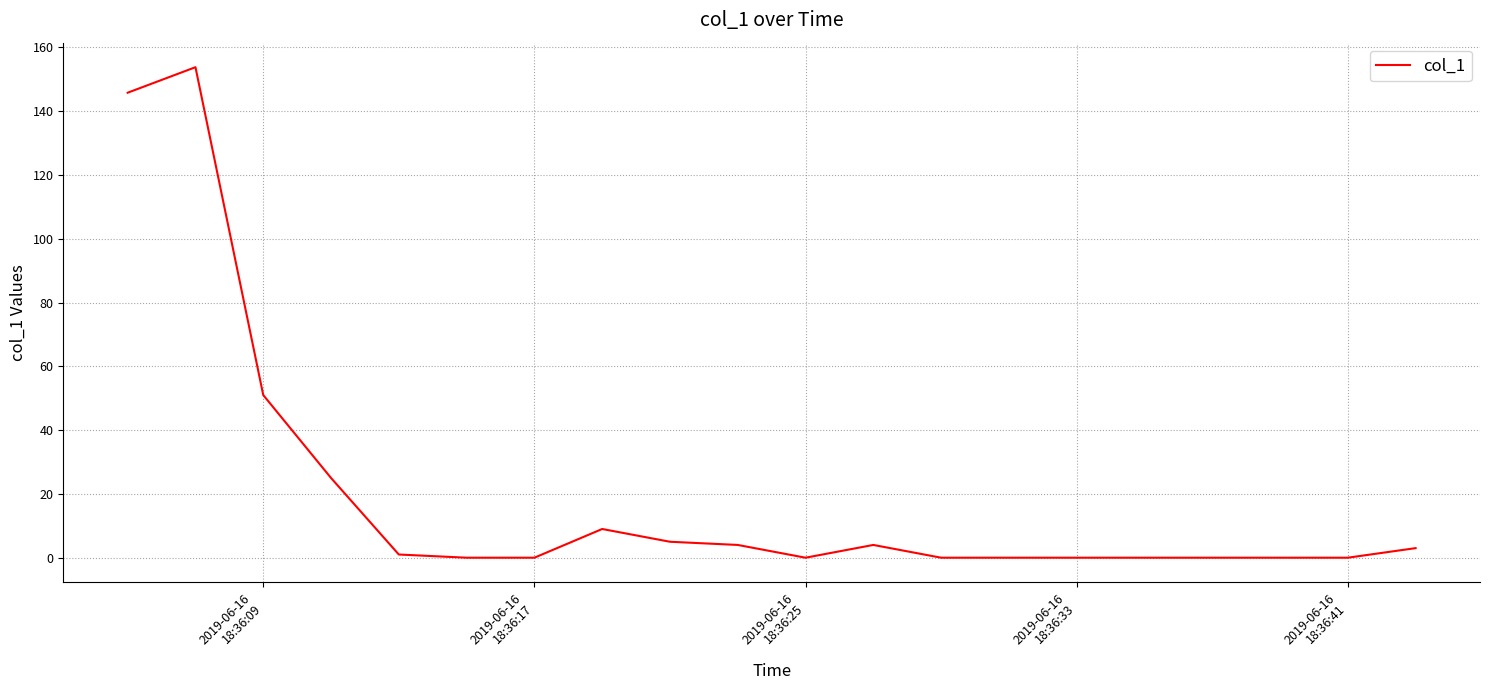

What is the difference between the maximum and minimum values?

153.8